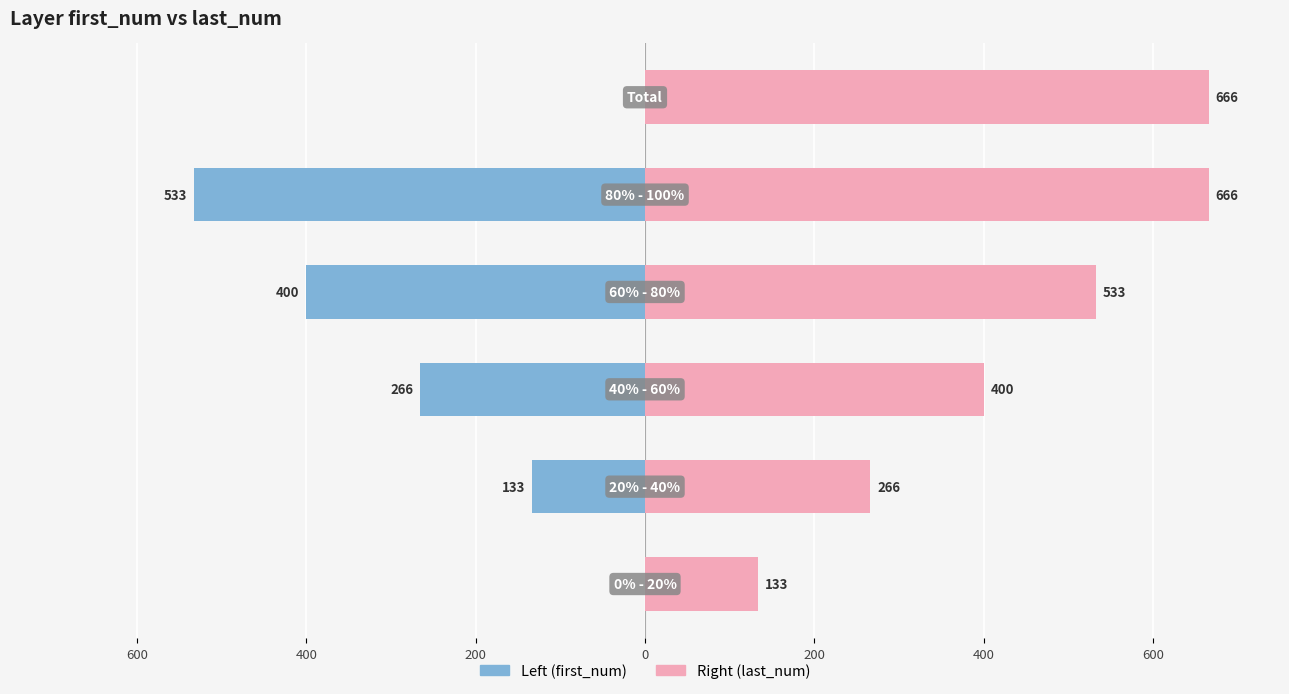

Reading left to right, list all the values displayed in this chart.

Left (first_num): 0	-133	-266	-400	-533	0
Right (last_num): 133	266	400	533	666	666